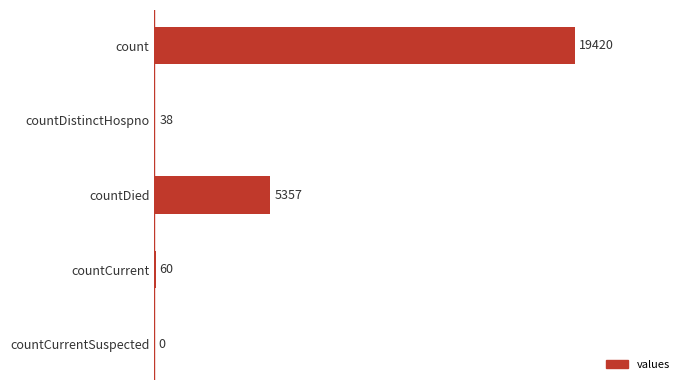

Where is the data nearest to the value 9710?

countDied